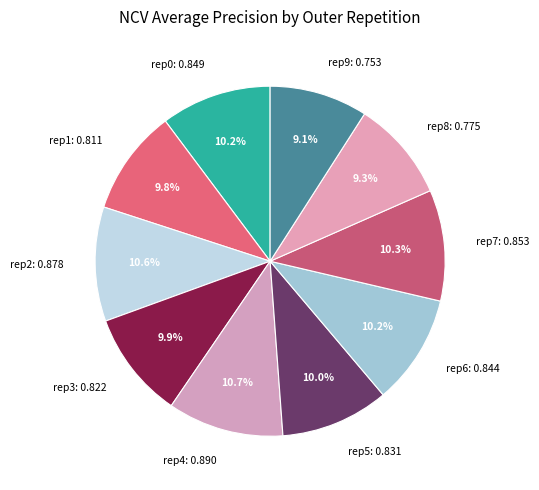

Is rep0: 0.849 the majority of the pie?

No